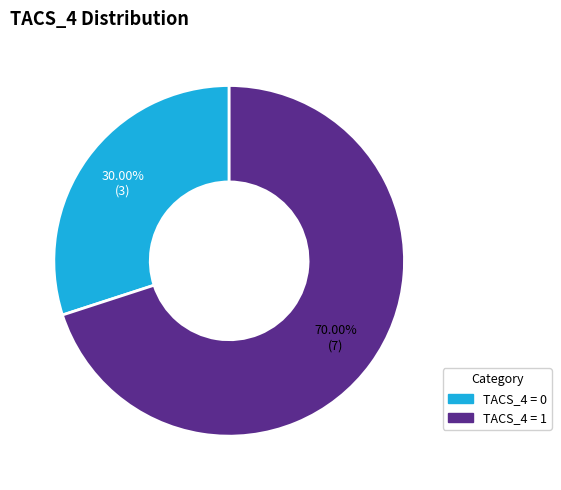

Which has a higher value, TACS_4 = 0 or TACS_4 = 1?

TACS_4 = 1